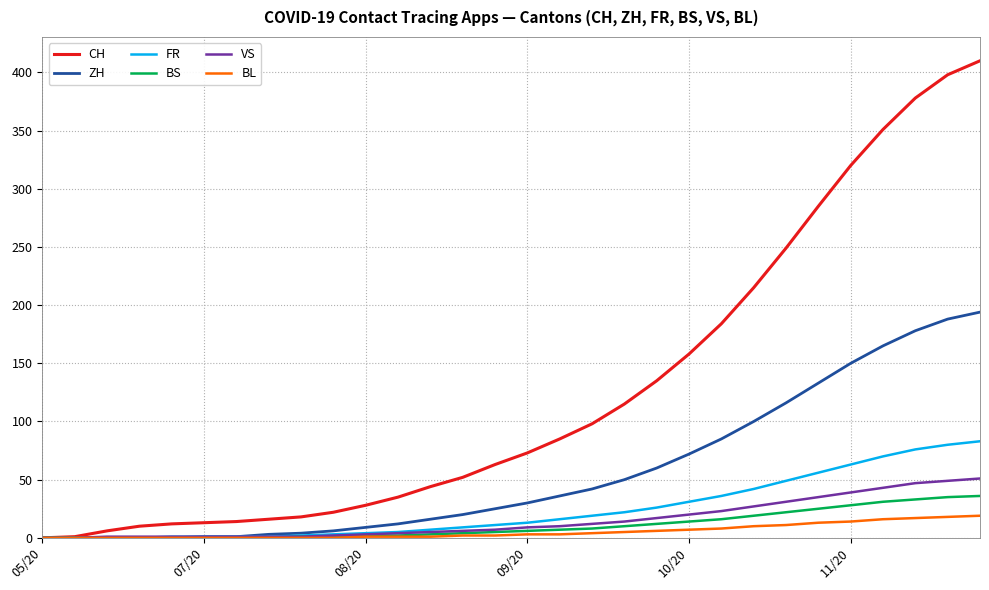

What is the maximum value for FR?

83